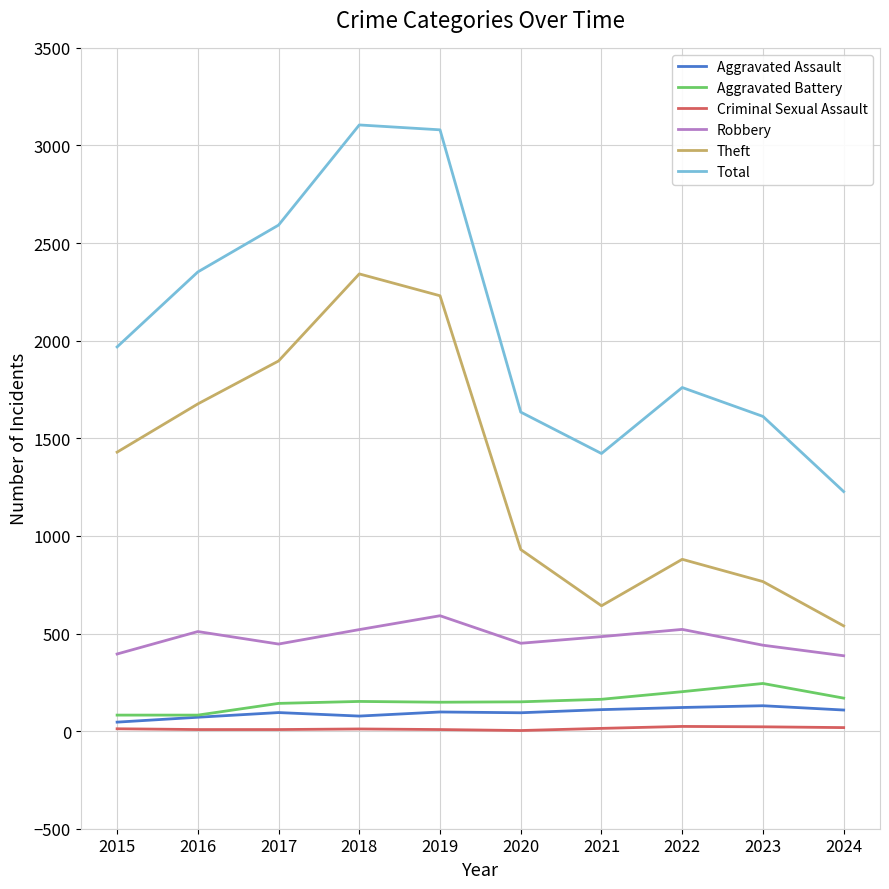

How many lines are shown in the chart?

6